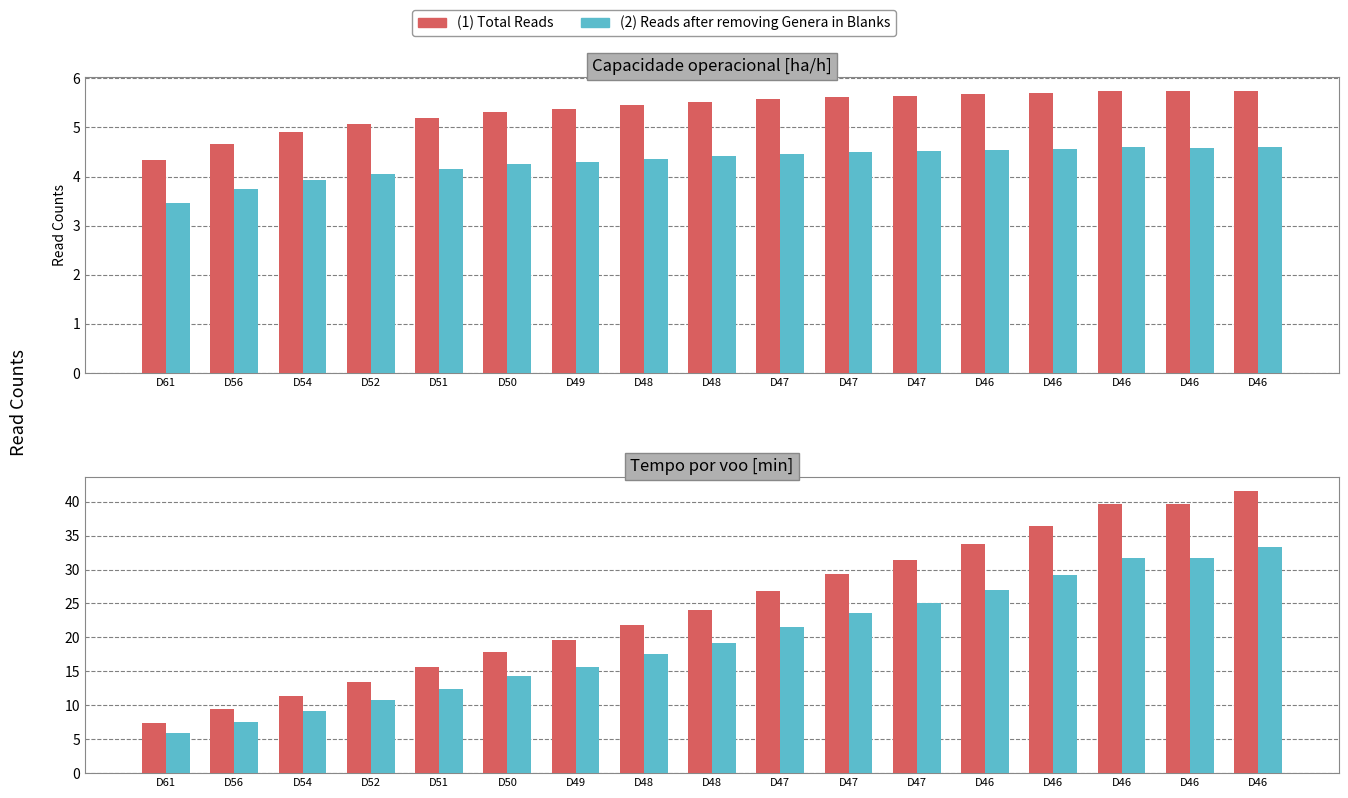

What is the difference between the (1) Total Reads values at D54 and D46?

28.3